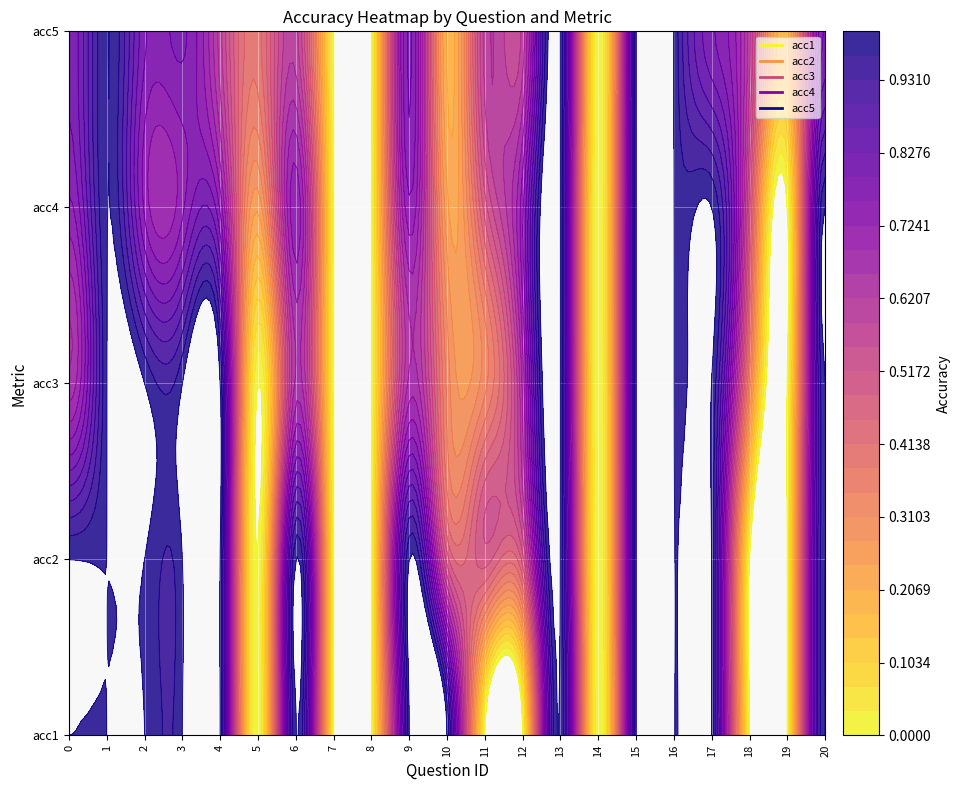

Is it true that acc2 equals 1.0 at 16?

True